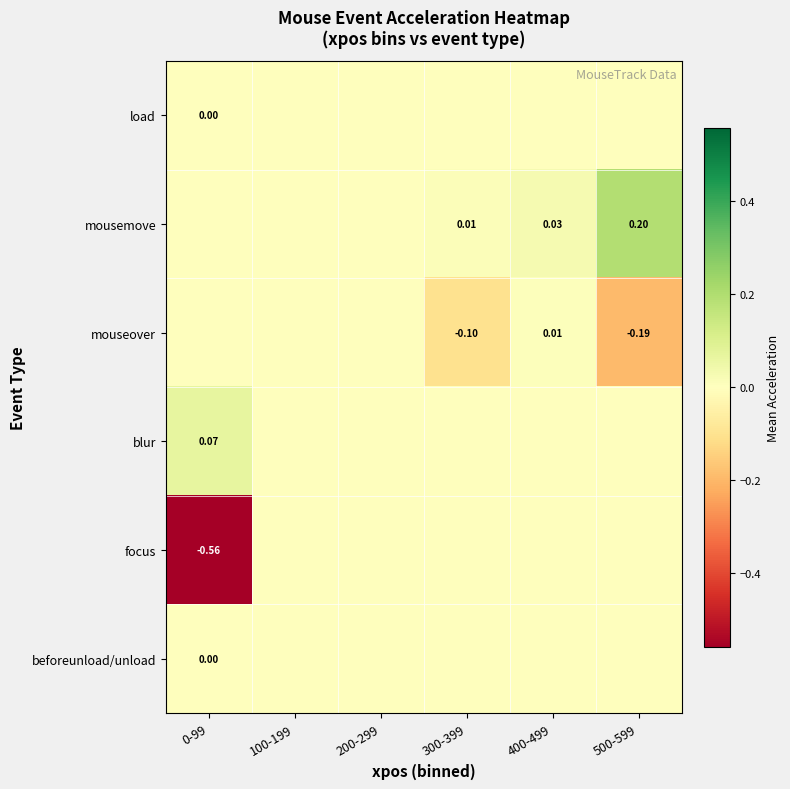

Which series has the widest spread of values?

focus